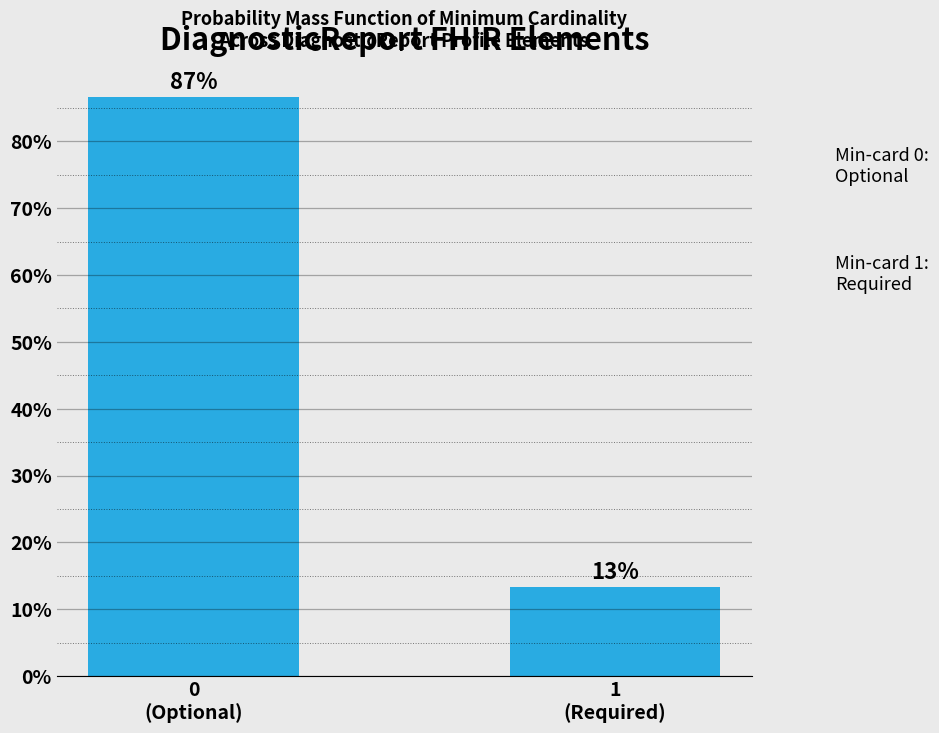

What is the sum of all values?

100.0